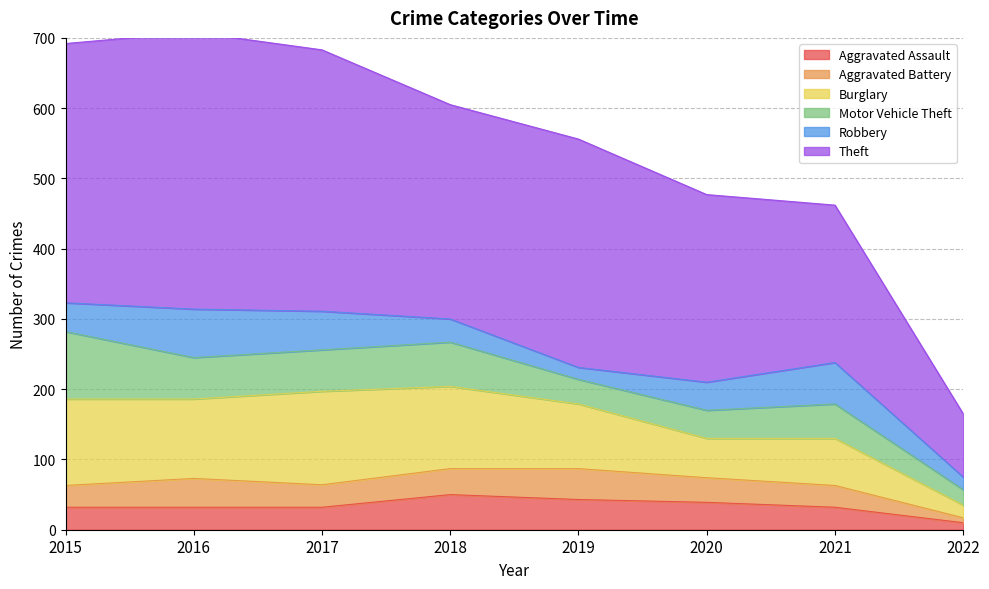

True or false: Robbery and Motor Vehicle Theft intersect in this chart.

True